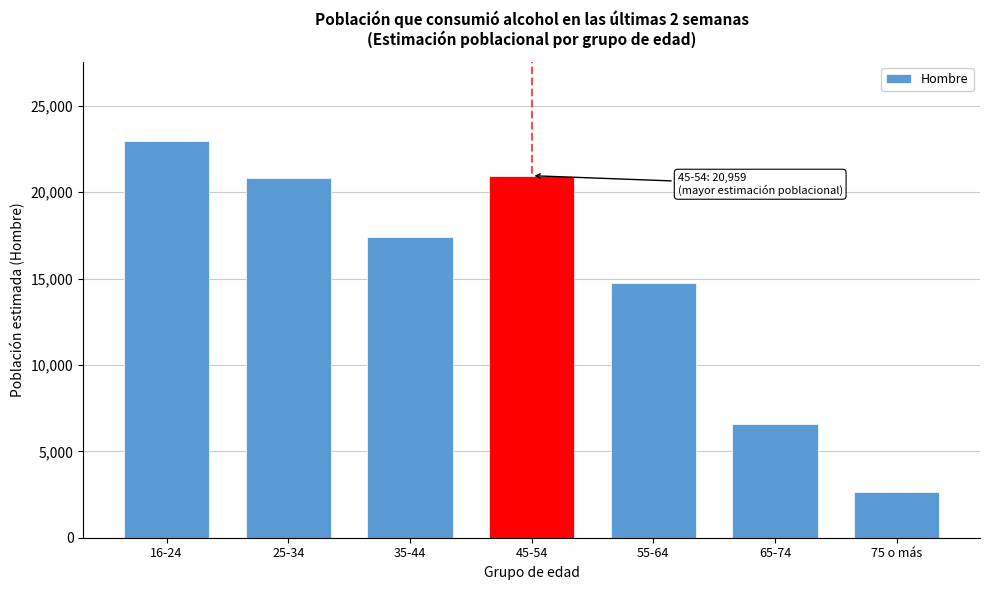

Reading right to left, transcribe all the data shown in this chart.

75 o más=2632	65-74=6593	55-64=14746	45-54=20959	35-44=17382	25-34=20811	16-24=22961